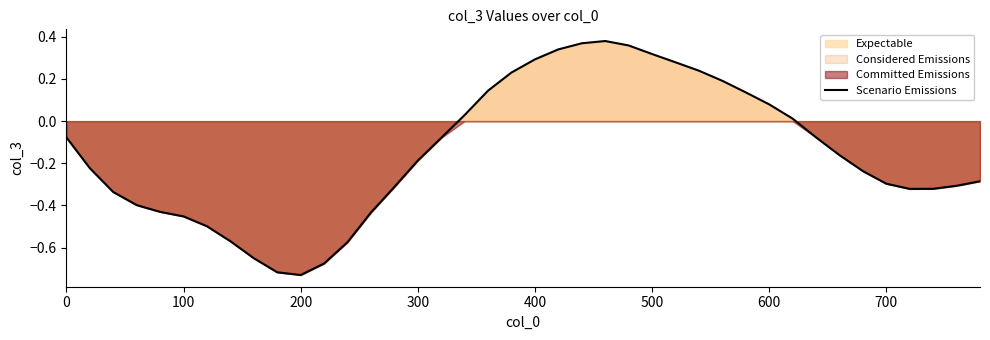

Count the number of categories in the chart.

40